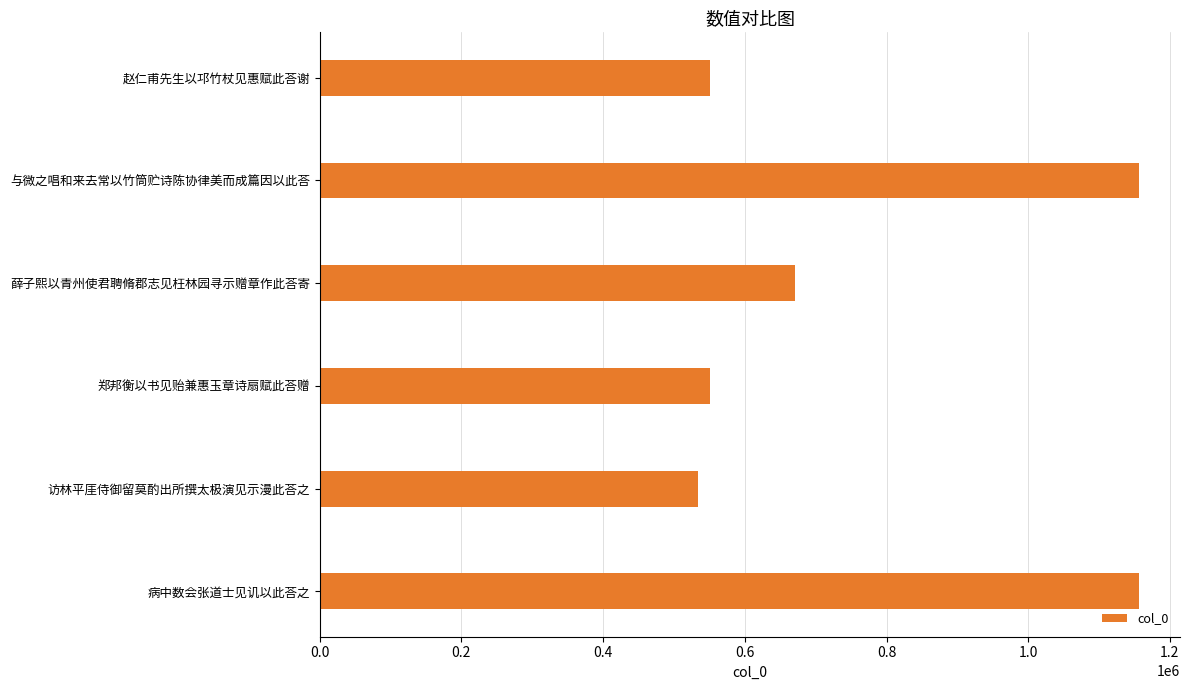

What is the difference between the maximum and second lowest values?

605150